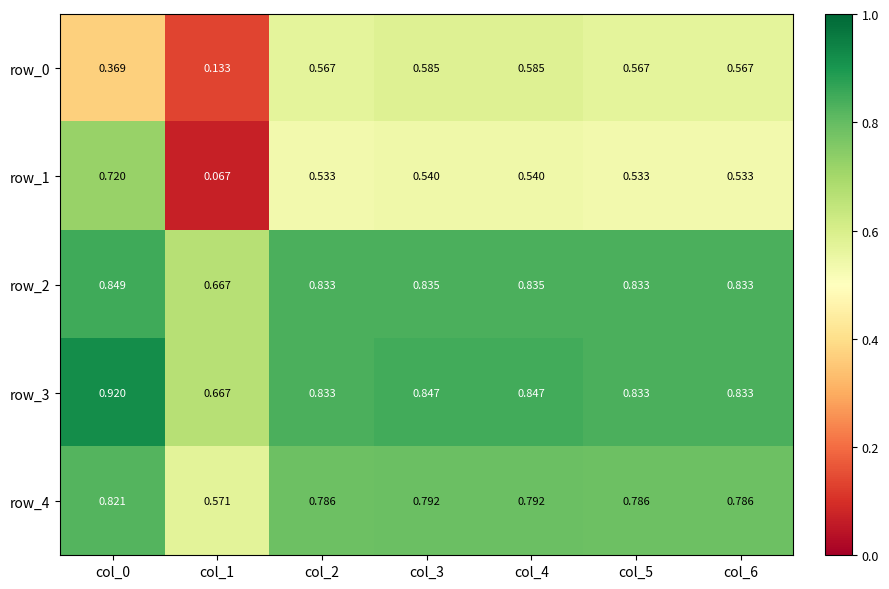

What is the total value across all series at col_3?

3.6